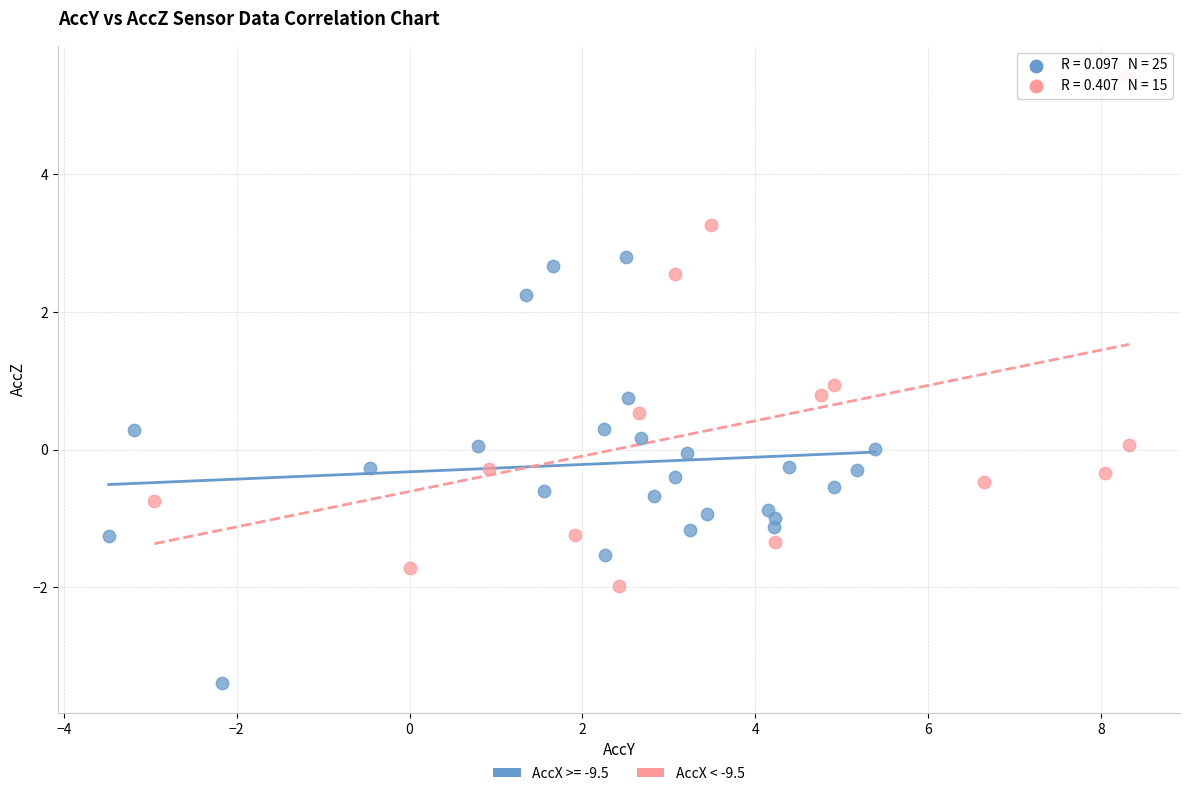

Which series contains the highest Y value?

AccX < -9.5